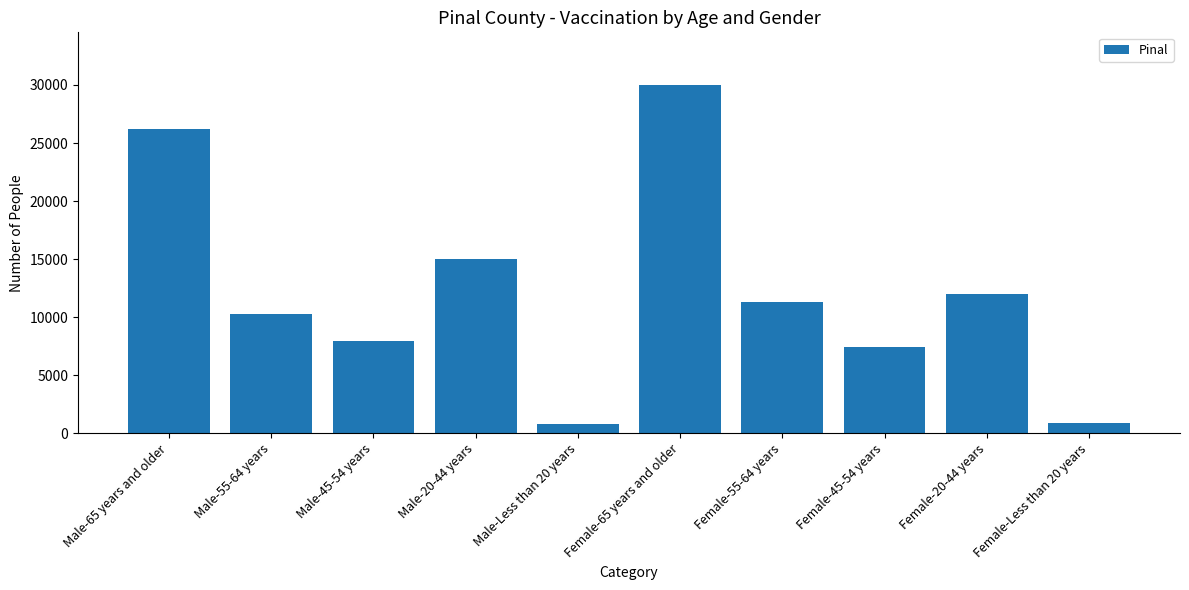

What is the label of the 8th bar from the left?

Female-45-54 years